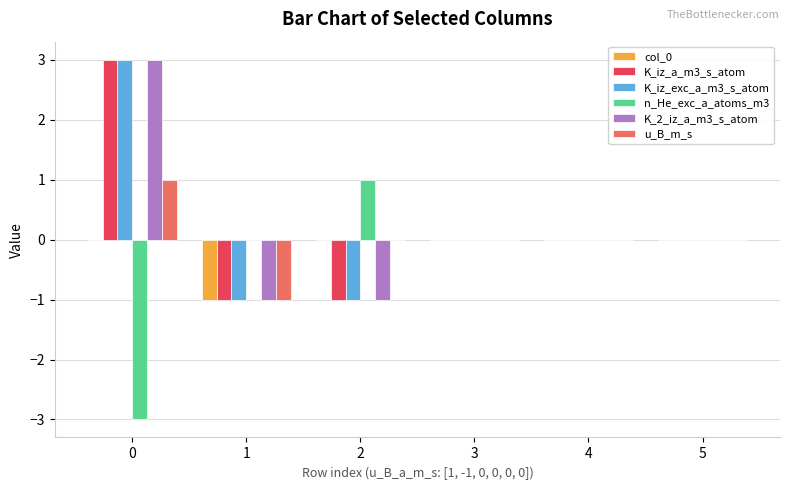

Does the chart contain stacked bars?

No